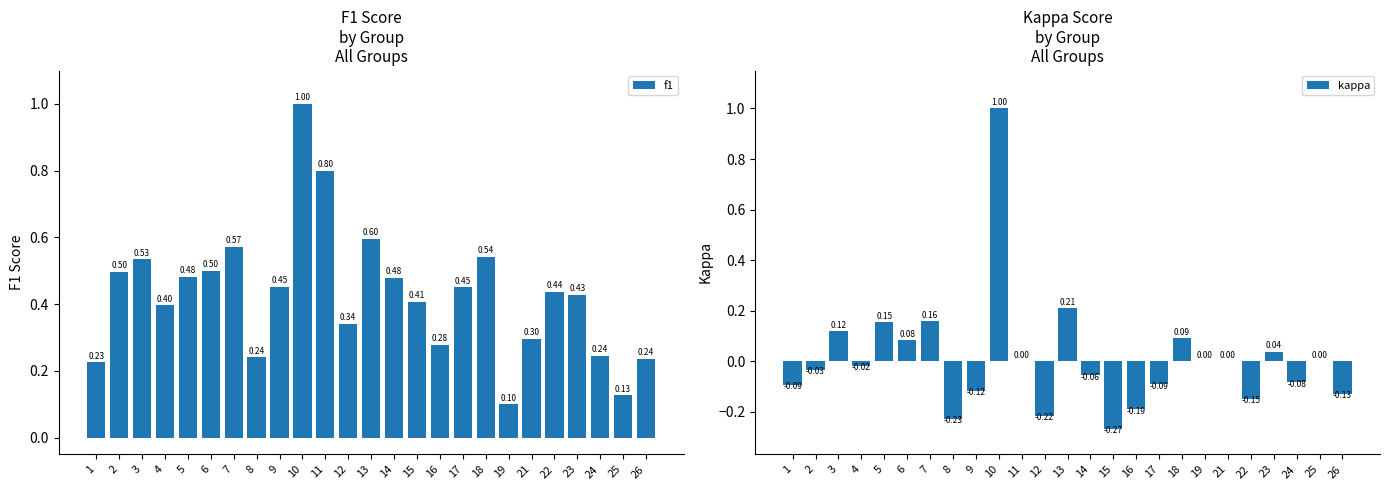

Which series has the widest spread of values?

kappa